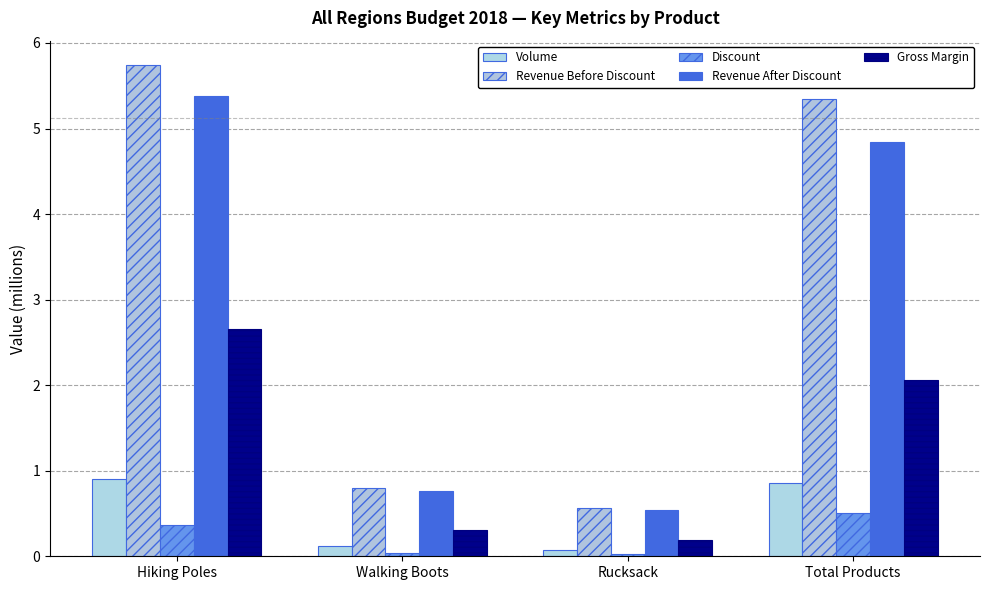

At Rucksack, list the series in order from smallest to largest.

Discount, Volume, Gross Margin, Revenue After Discount, Revenue Before Discount